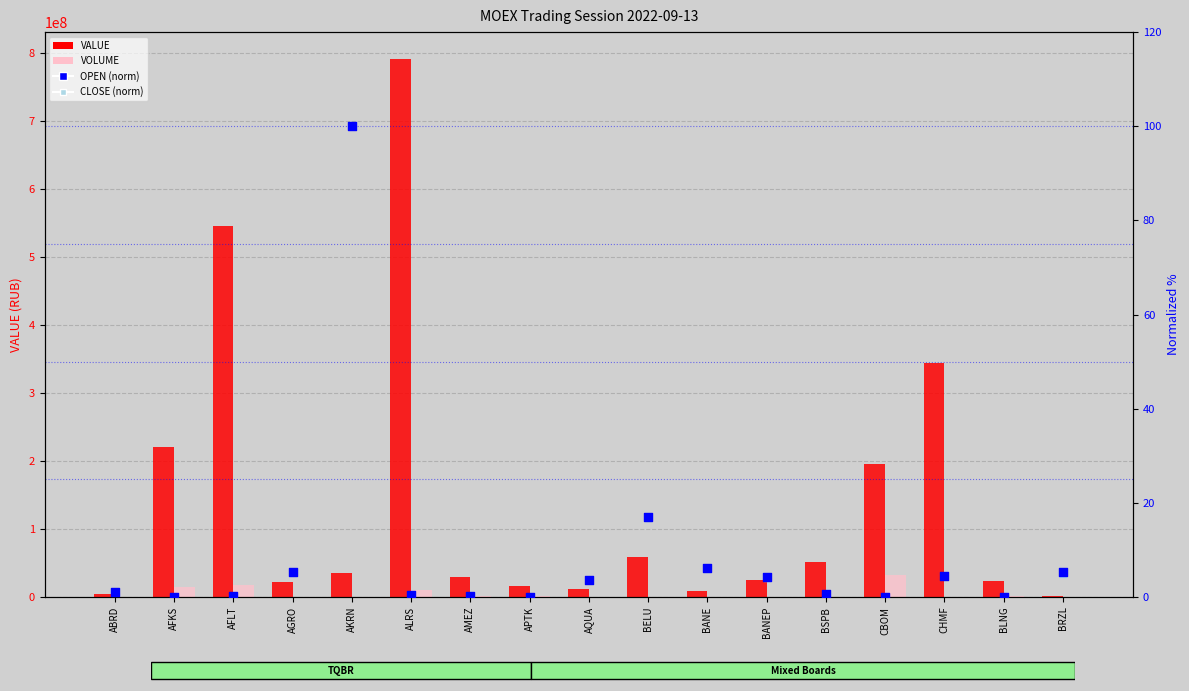

What is the total value across all series at AKRN?

35037198.0